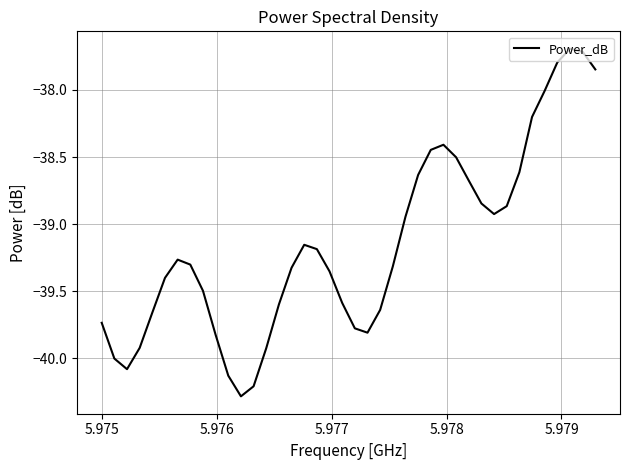

What is the greatest value displayed?

-37.7